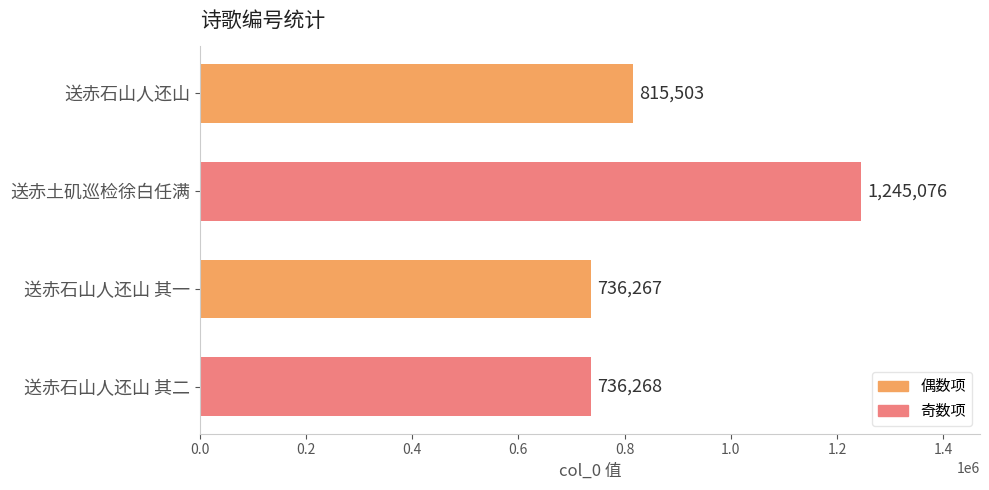

True or false: the data shows 736268 at 送赤石山人还山 其二.

True